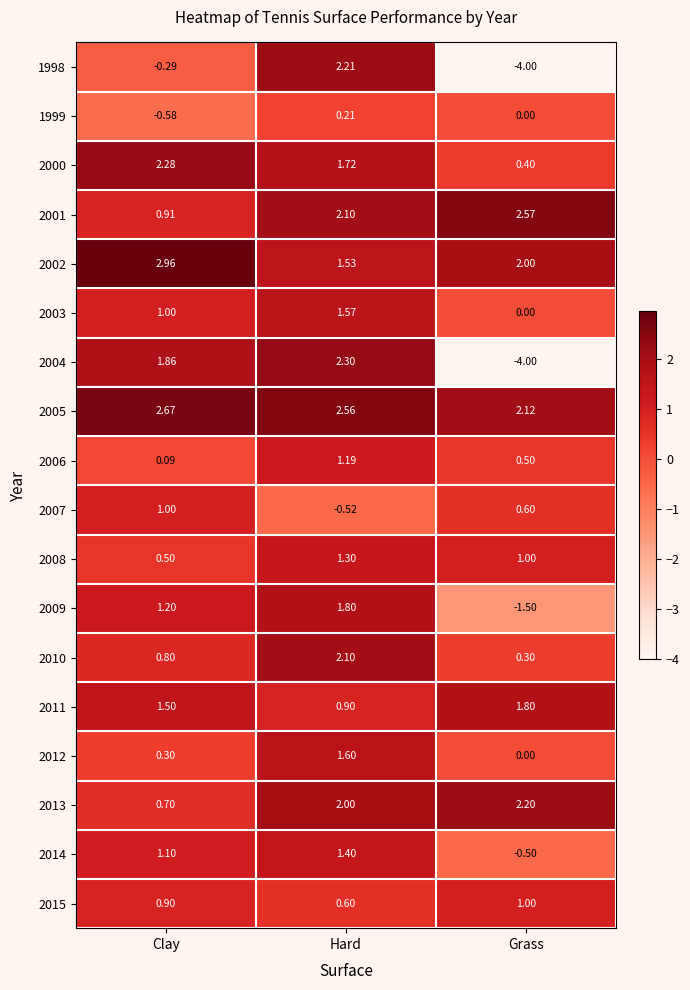

Which label corresponds to the smallest value in the chart?

Grass